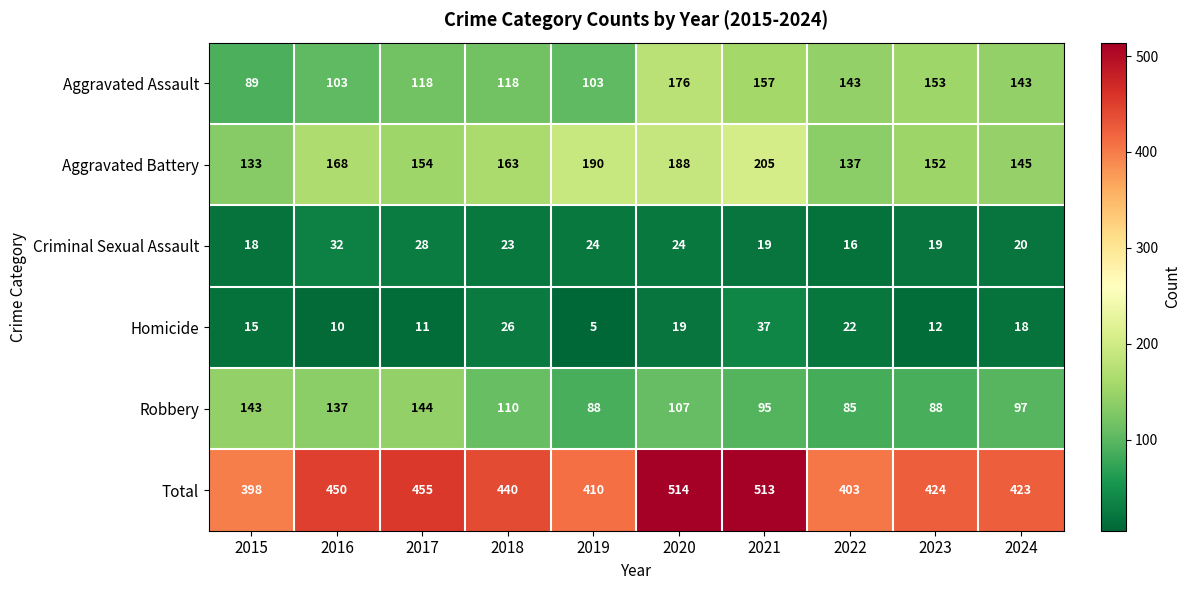

What is the minimum value shown in the chart?

5